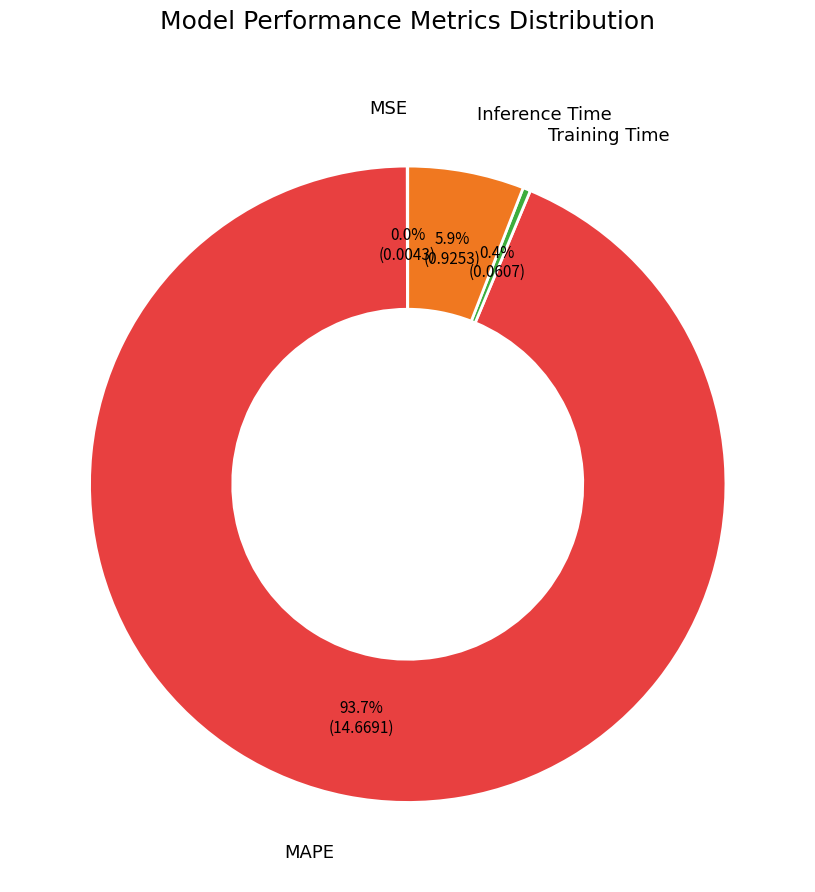

Does any single category account for the majority?

Yes